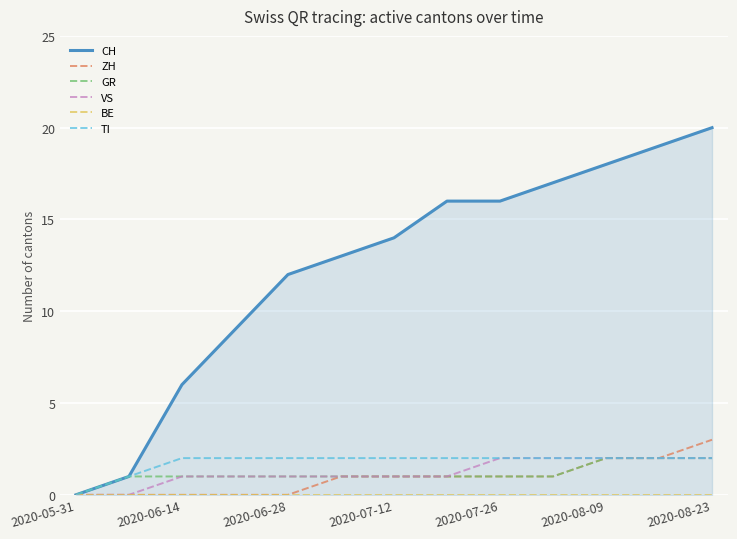

Is this an area chart (filled region under the line)?

No